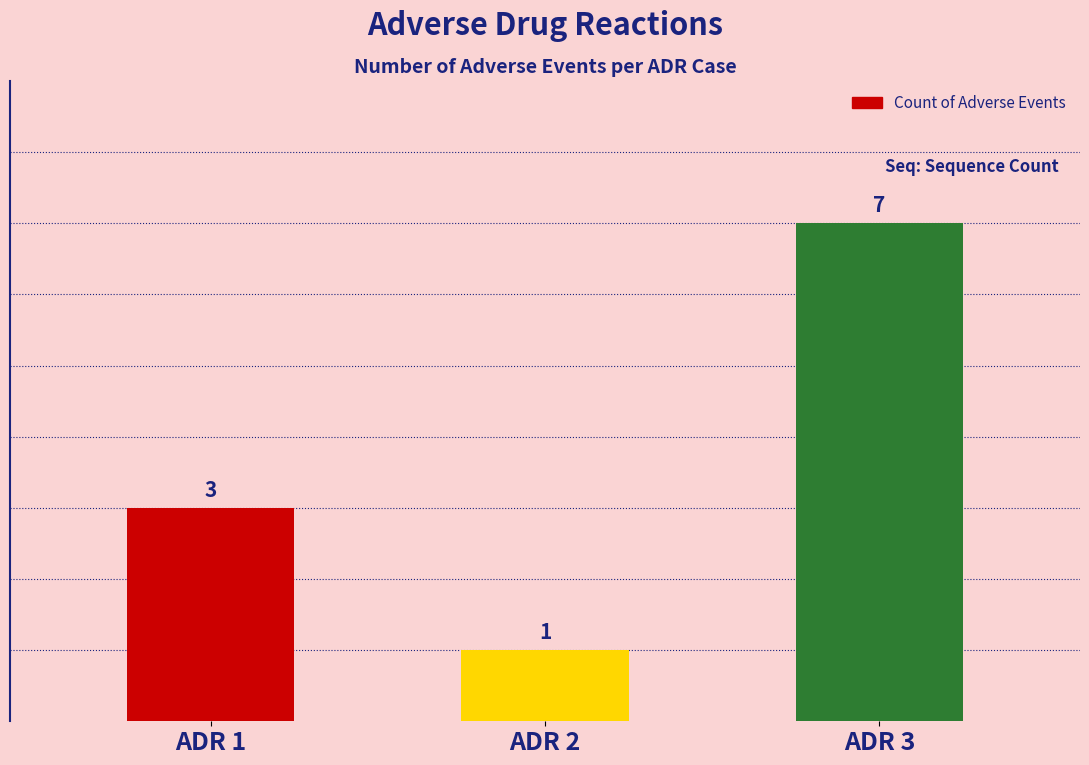

What is the ratio of the value at ADR 2 to the value at ADR 1?

0.3